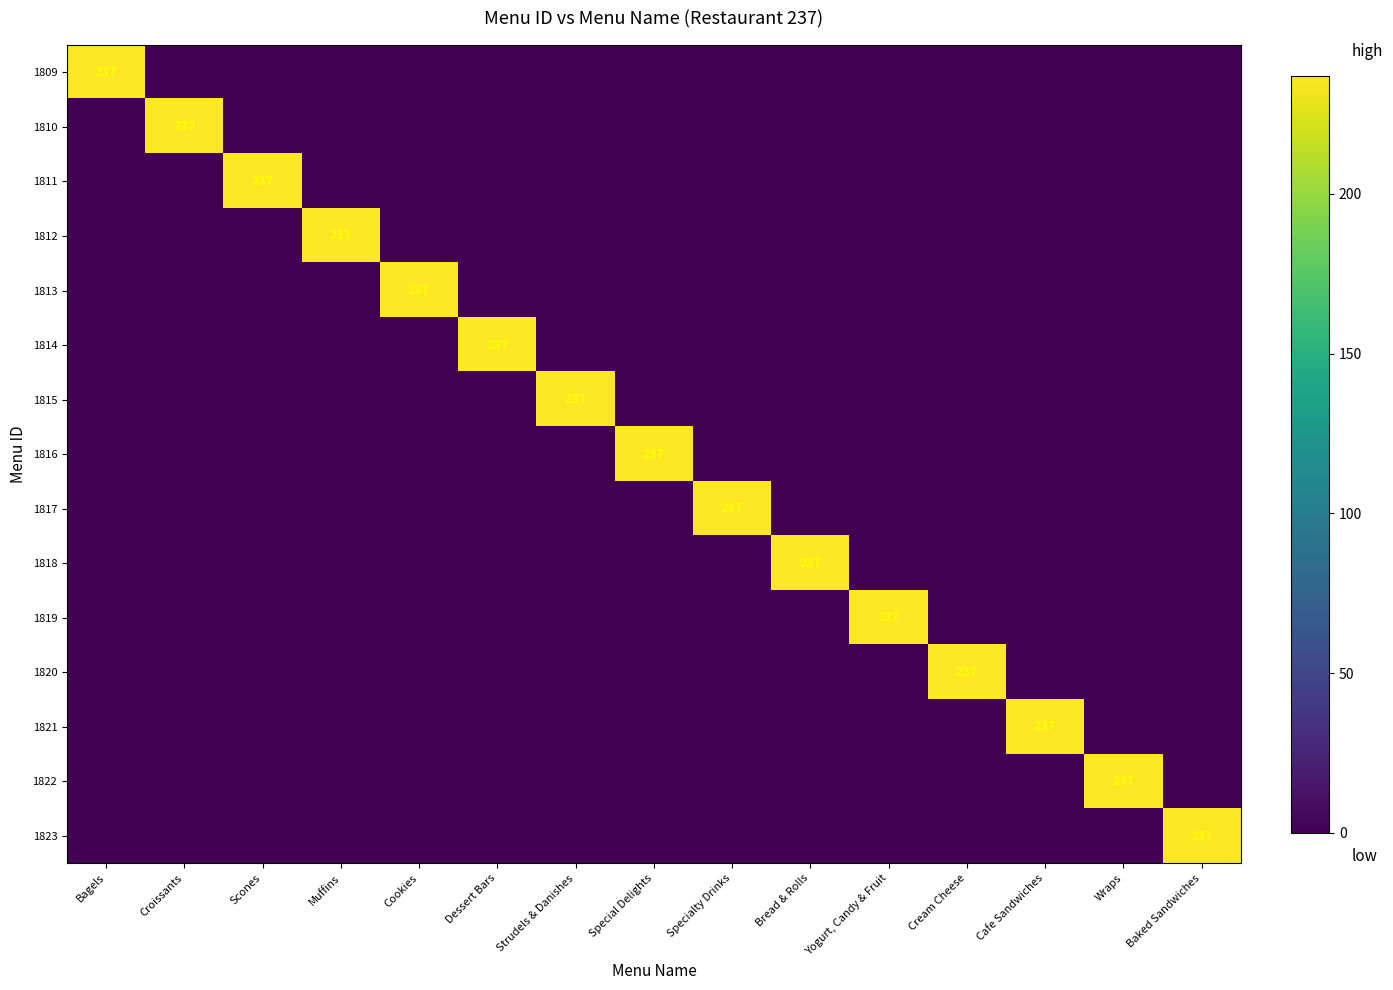

Which series has the largest total across all categories?

1809